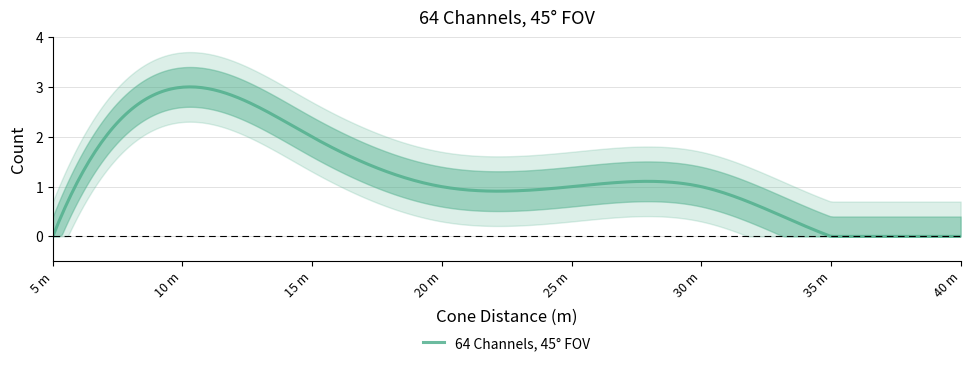

How many lines are shown in the chart?

1